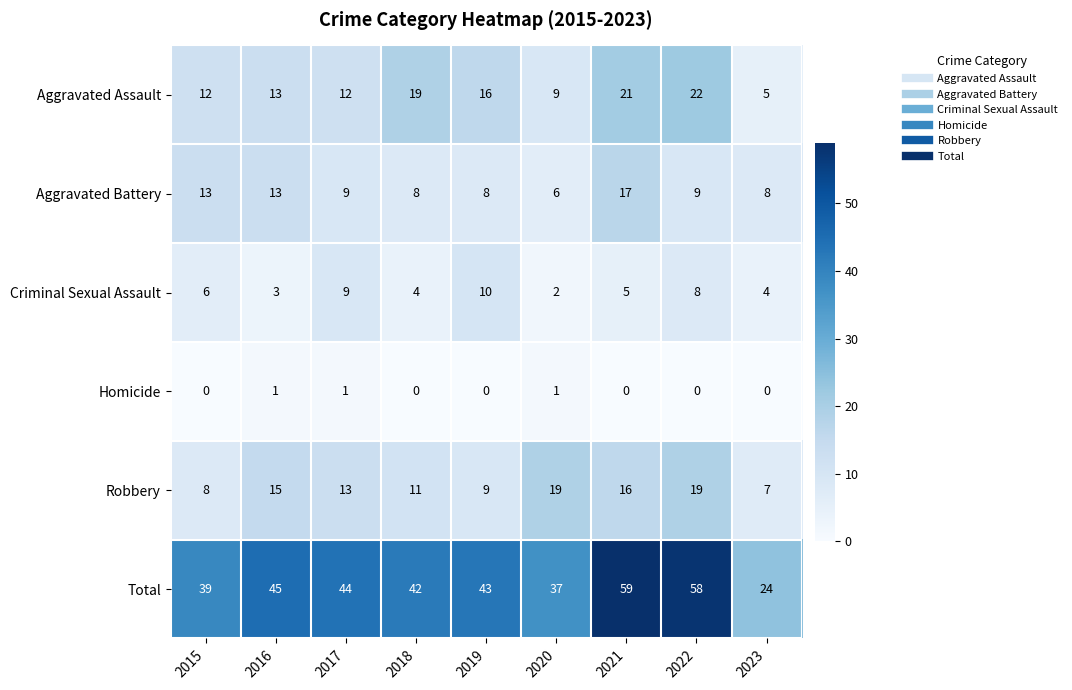

Which series has the largest range (max minus min)?

Total